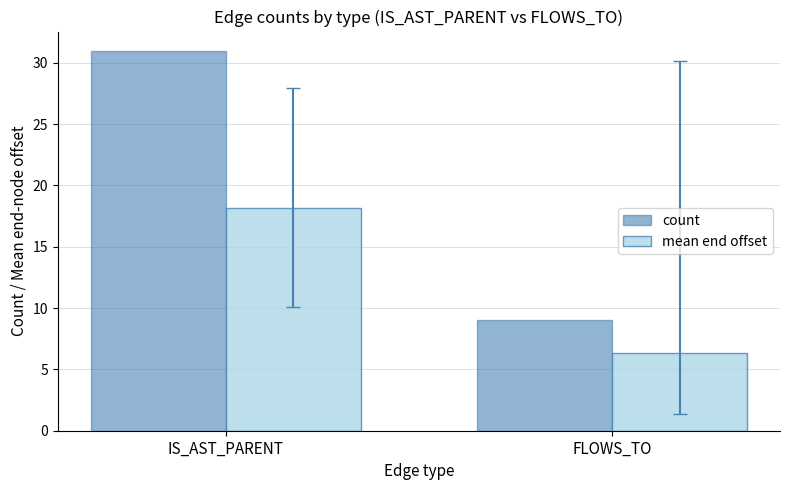

Which series has the widest spread of values?

count